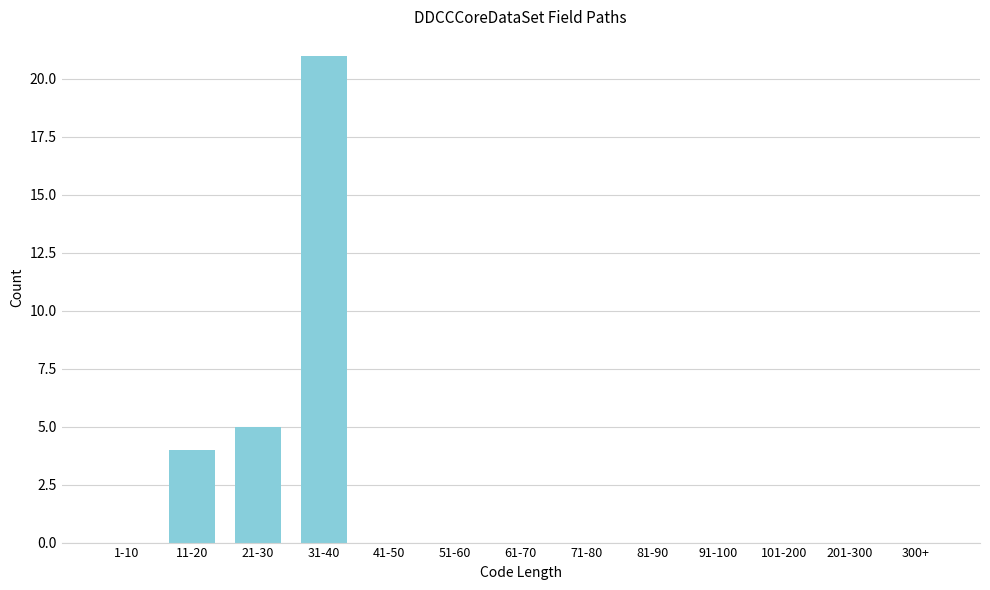

Reading right to left, what are all the values shown in this chart?

300+=0	201-300=0	101-200=0	91-100=0	81-90=0	71-80=0	61-70=0	51-60=0	41-50=0	31-40=21	21-30=5	11-20=4	1-10=0